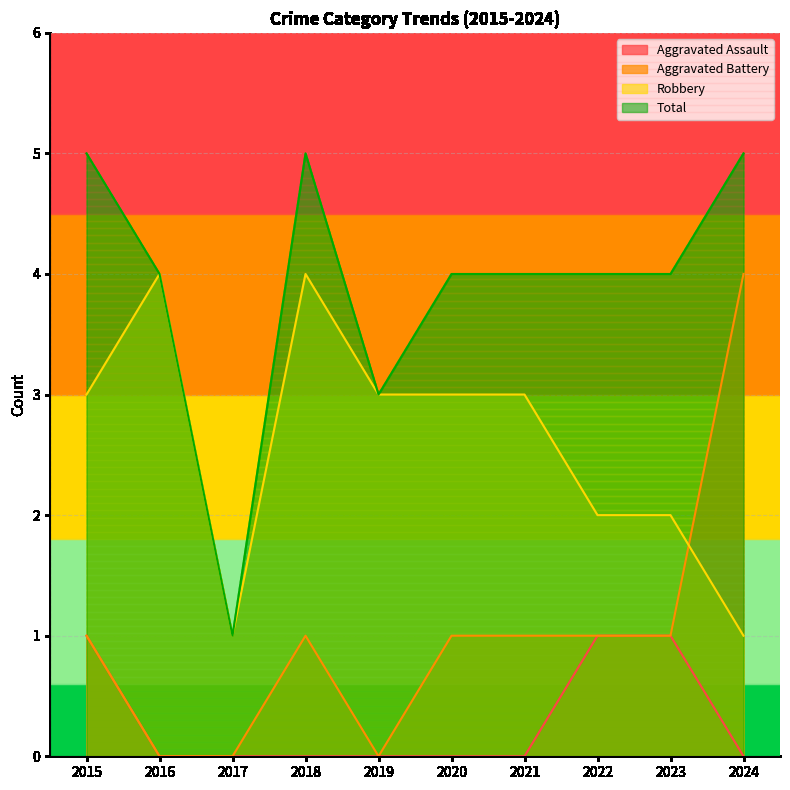

Which has a higher value, 2019 or 2024?

2019